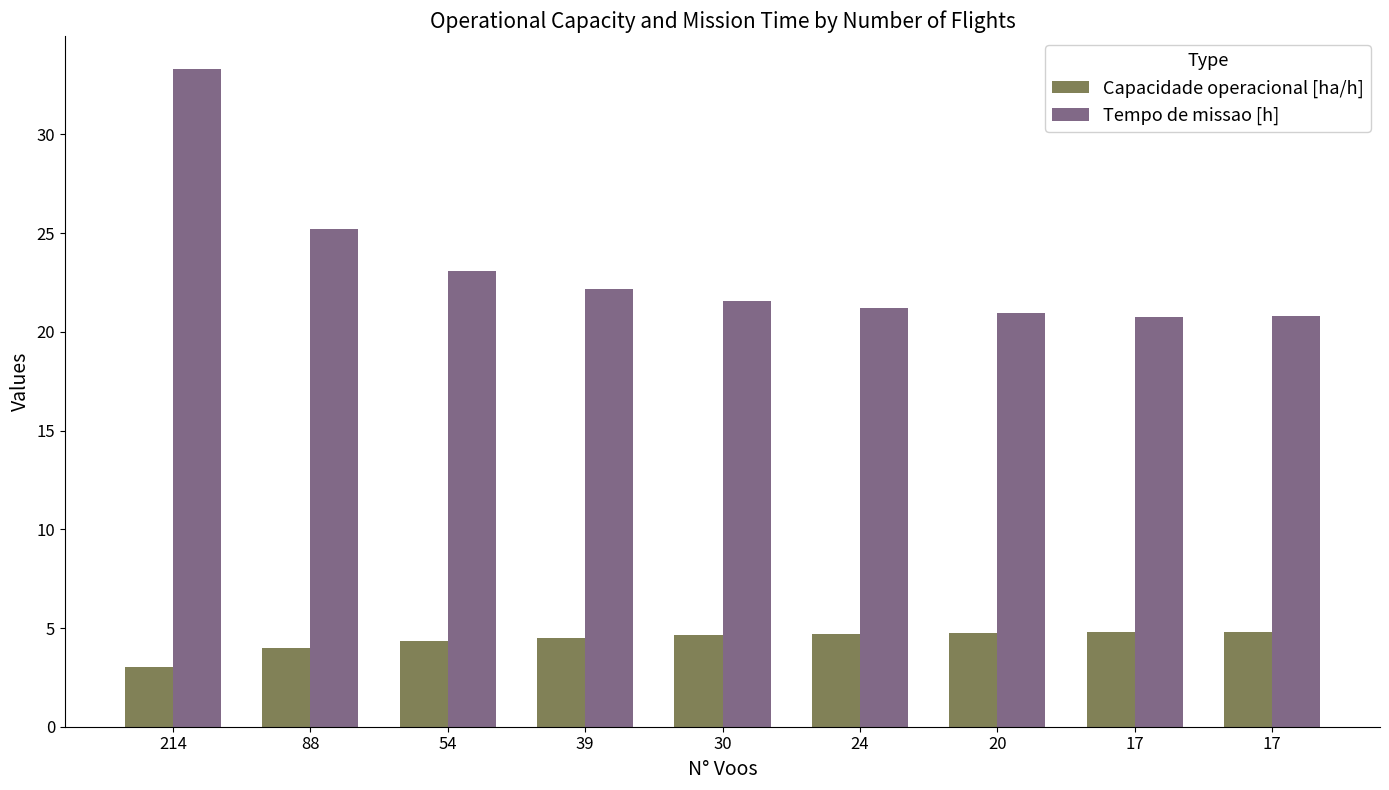

How many distinct data groups are displayed?

2